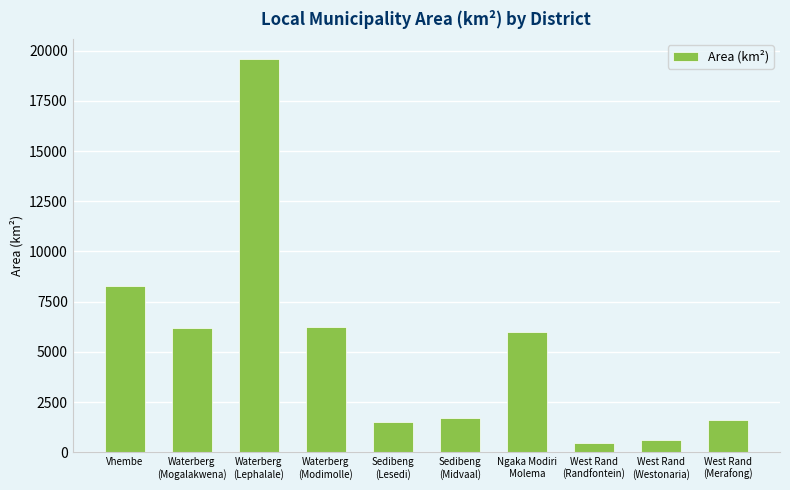

Does the chart contain stacked bars?

No